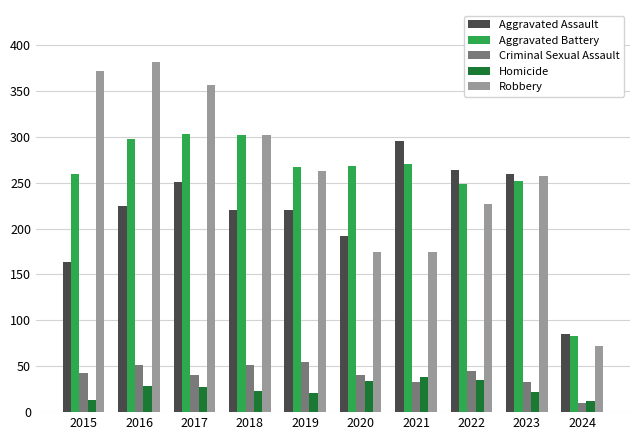

What is the total value across all series at 2024?

262